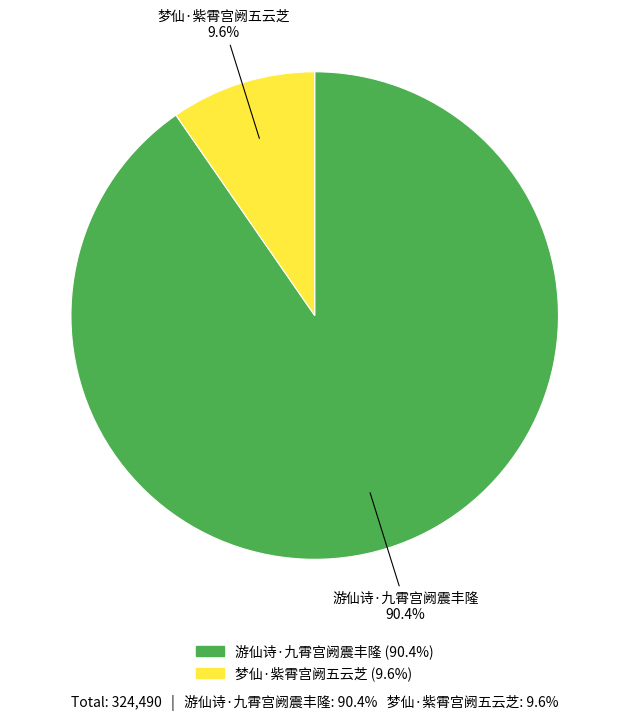

The 梦仙·紫霄宫阙五云芝 slice represents 4% of the pie. True or false?

False